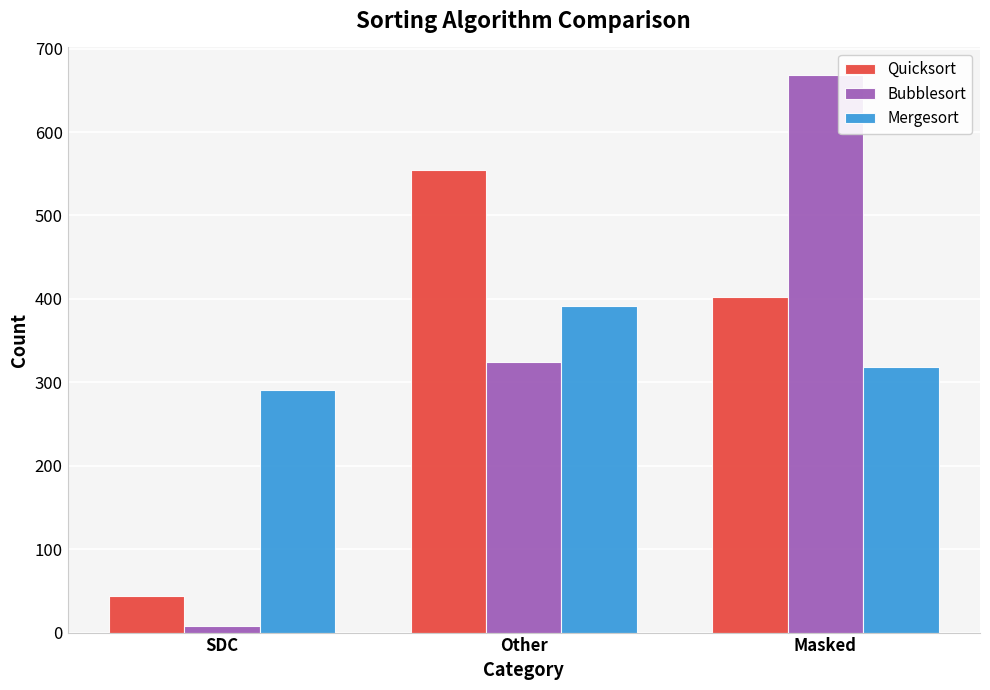

What is the sum of all Bubblesort values?

1000